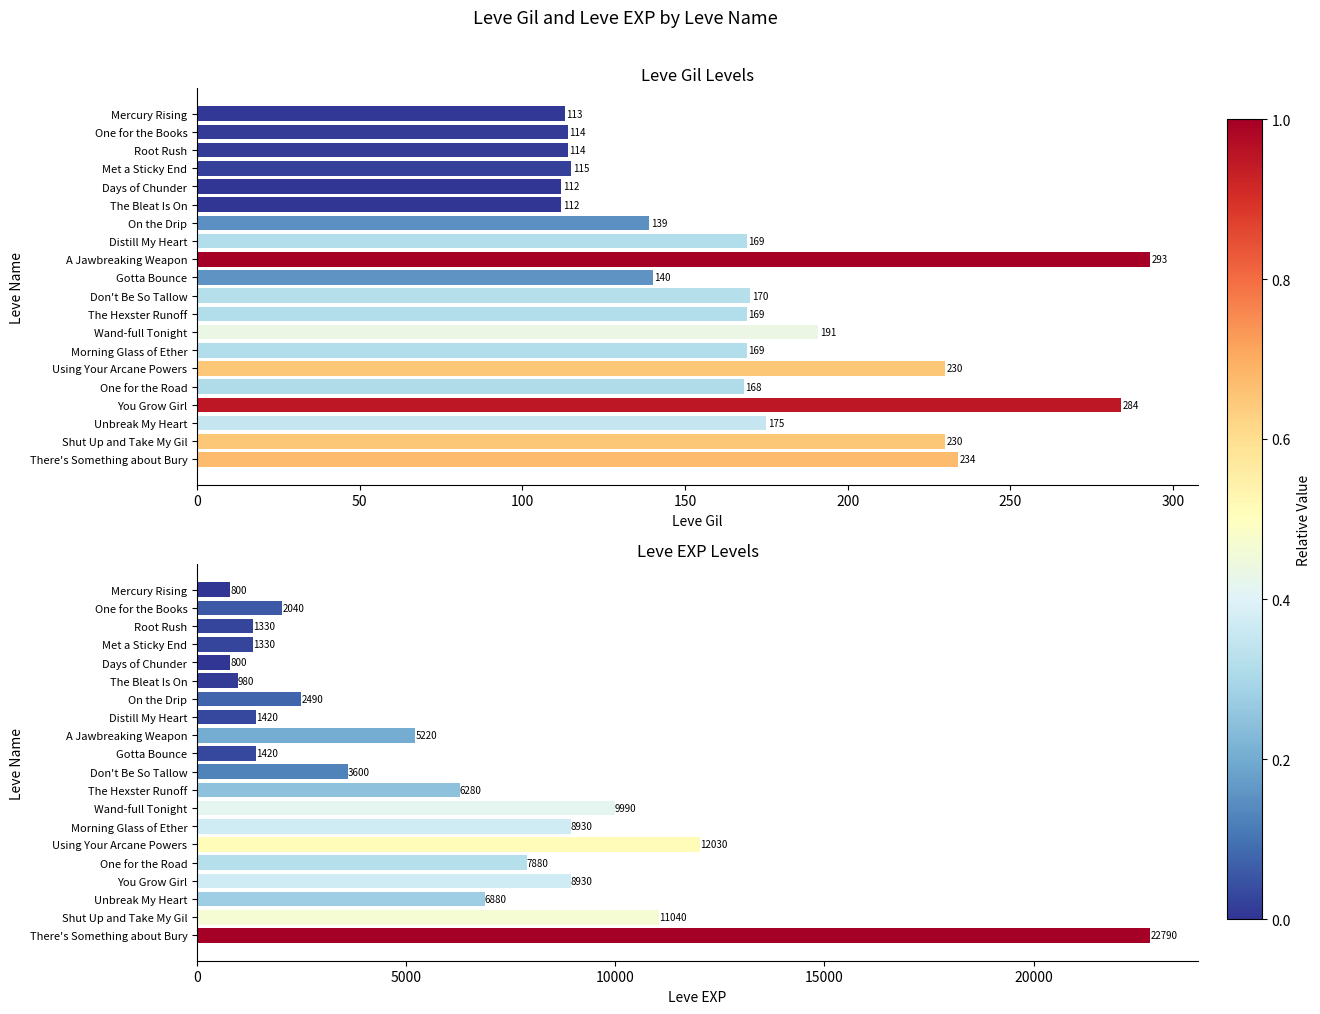

What is the difference between the highest and lowest values at Wand-full Tonight?

9799